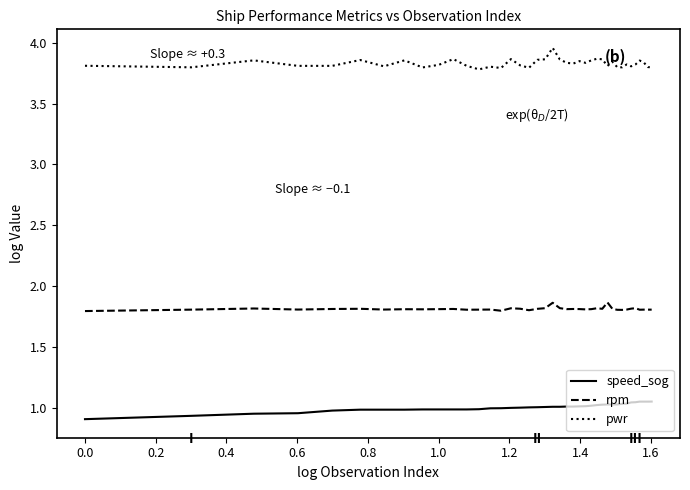

List the series in order of their peak value, highest first.

pwr, rpm, speed_sog